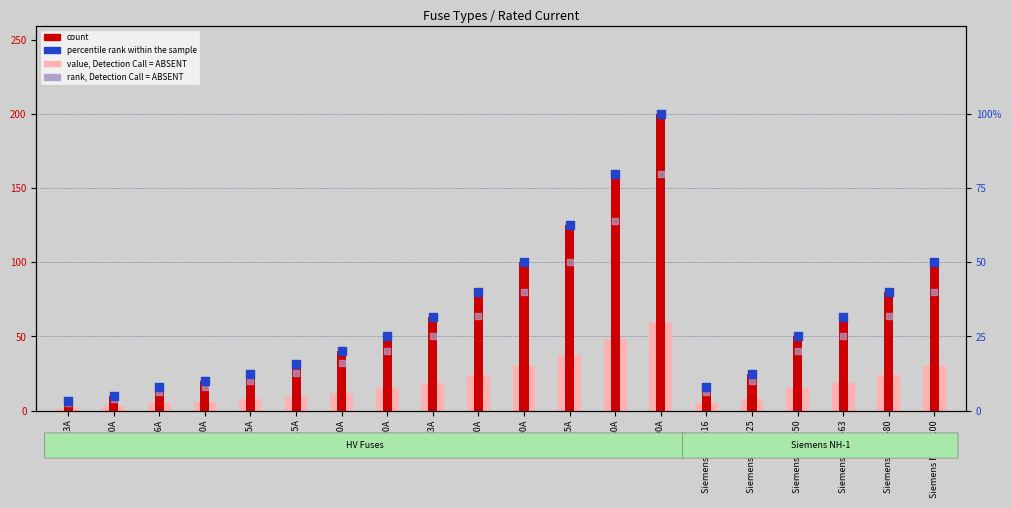

Which series reaches the minimum Y coordinate?

value, Detection Call = ABSENT